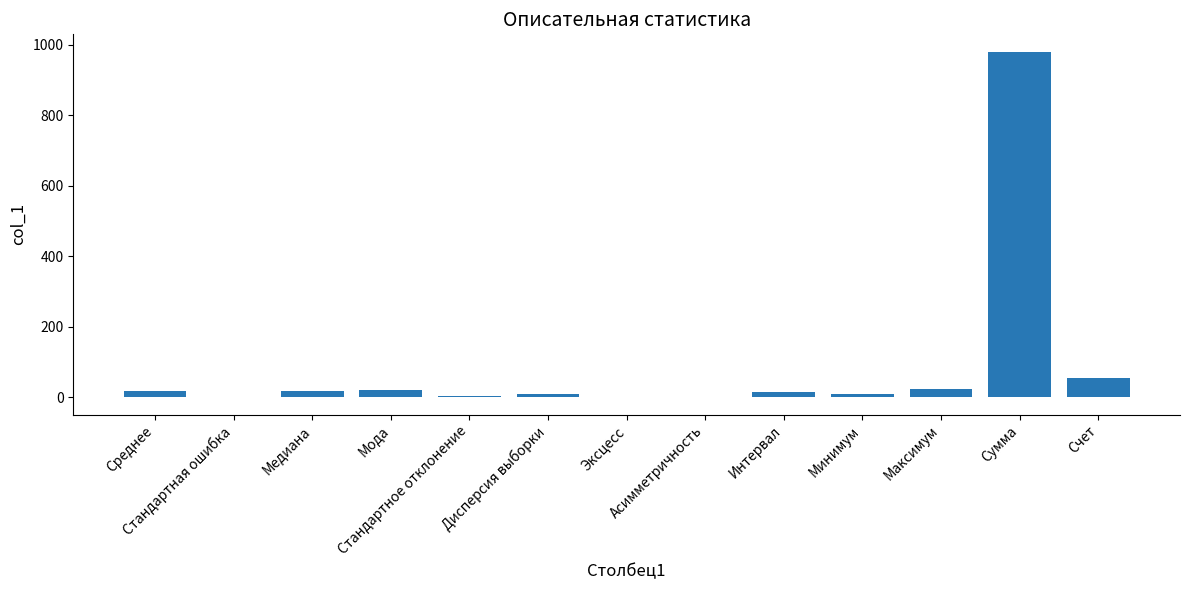

The chart shows a value of 18.2 at Медиана. True or false?

True